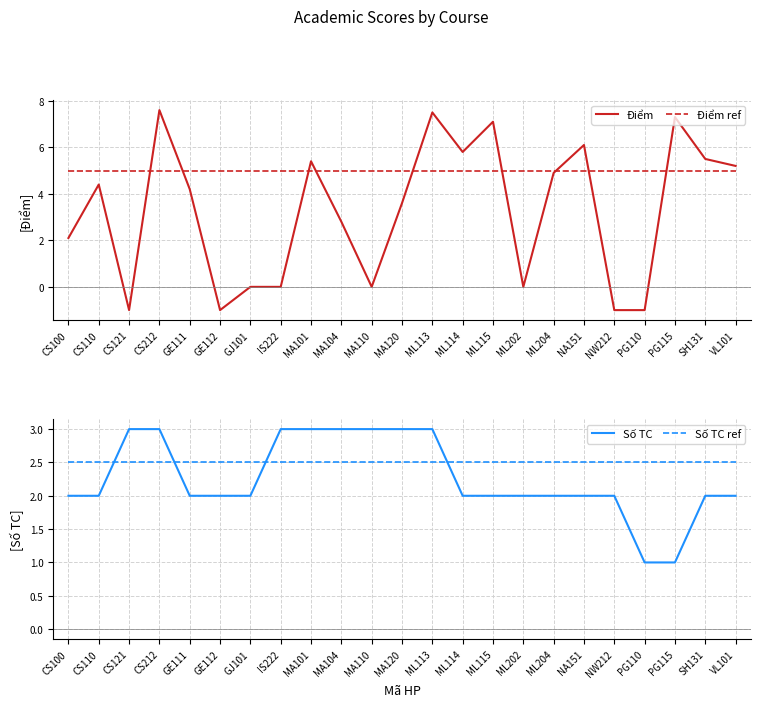

Read the Điểm value at NW212.

-1.0